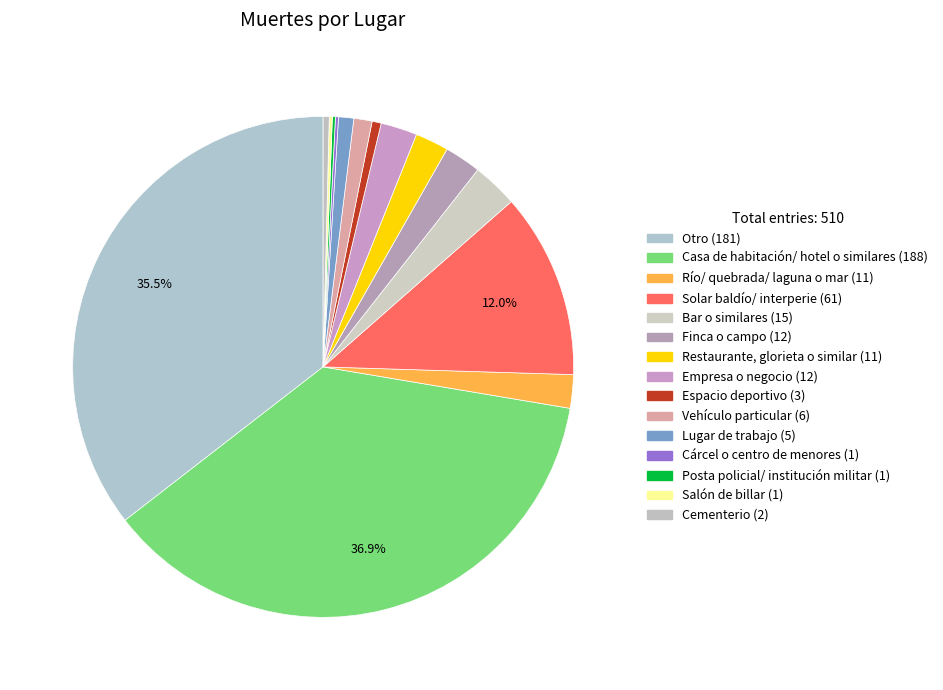

To the nearest percent, what is the combined percentage of Finca o campo and Salón de billar?

3%